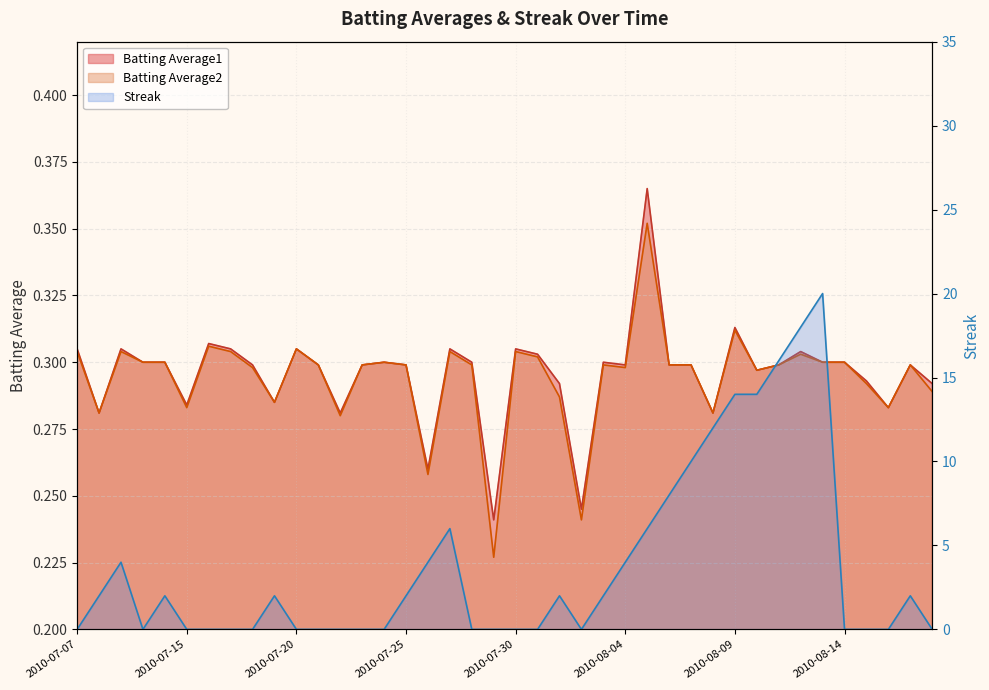

The value of Batting Average1 at 2010-07-09 is 0.4. True or false?

False